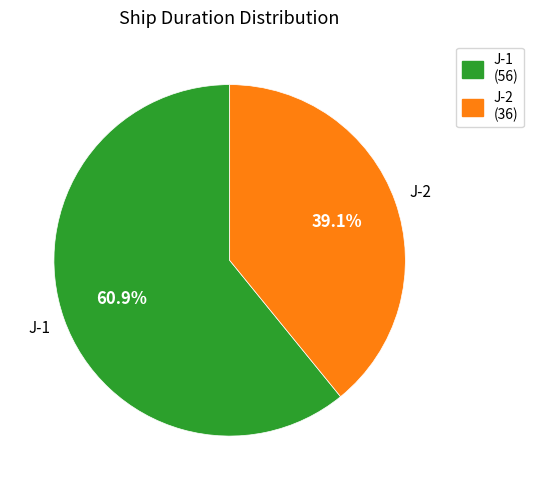

What is the smallest slice in the pie chart?

J-2